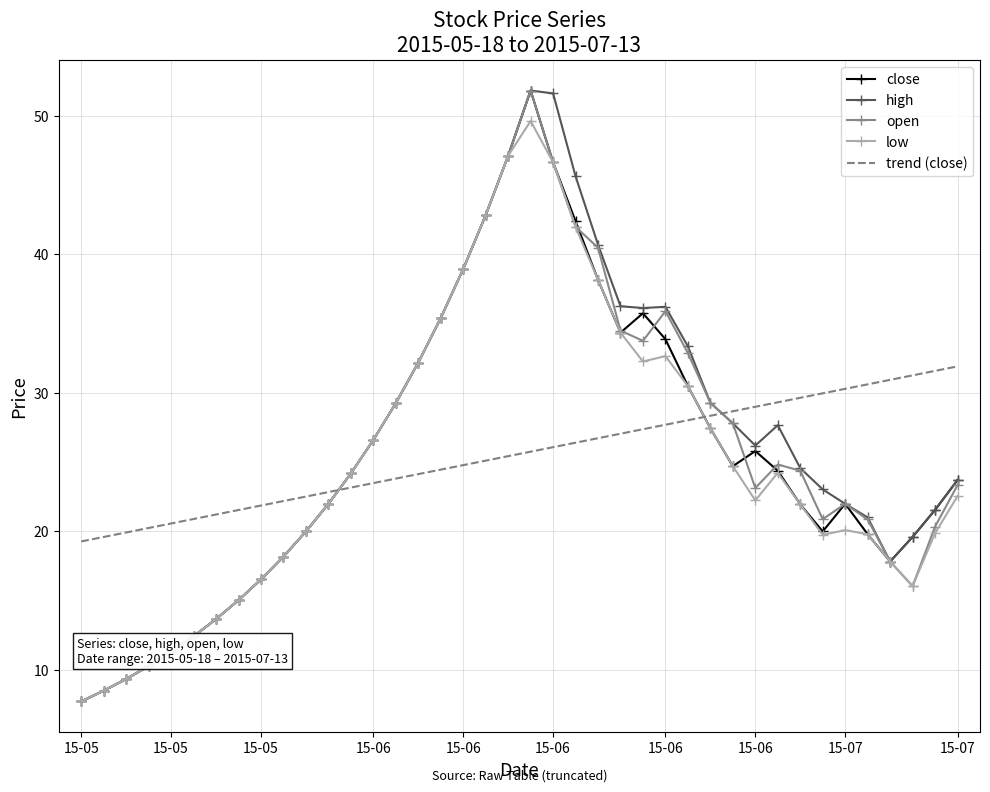

Which series ends up on top after the final intersection of trend (close) and close?

trend (close)